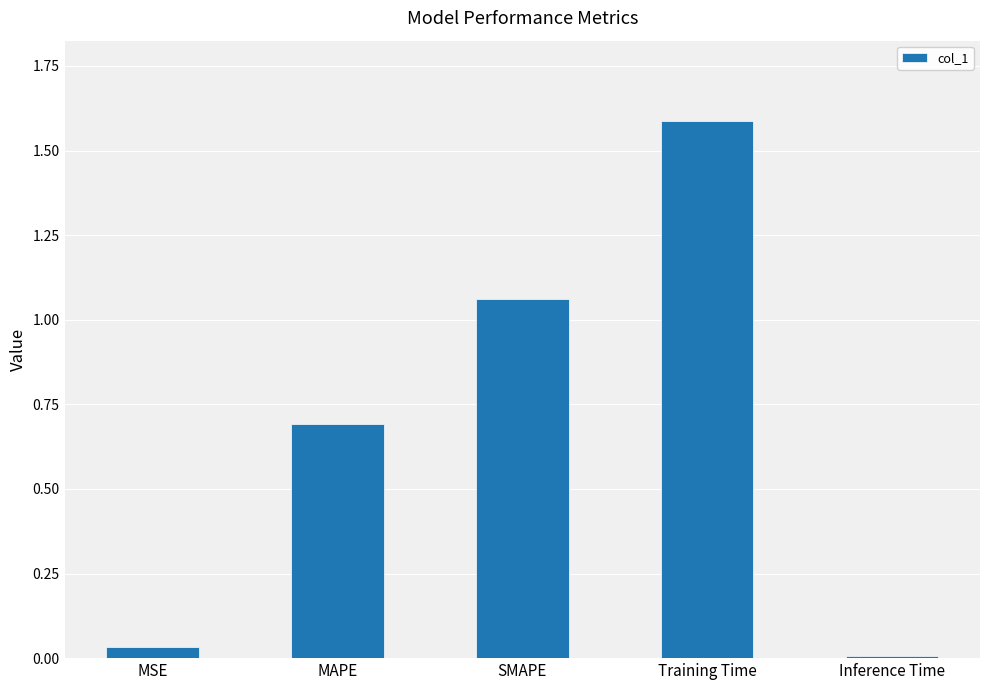

What is the label of the 1st bar from the left?

MSE